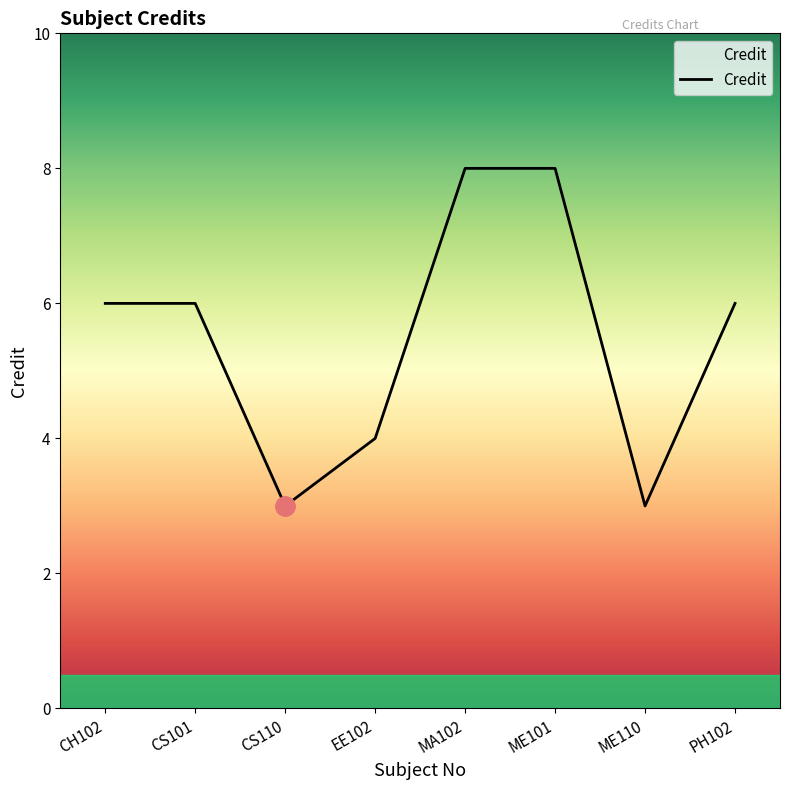

The value at CS110 is 3. True or false?

True